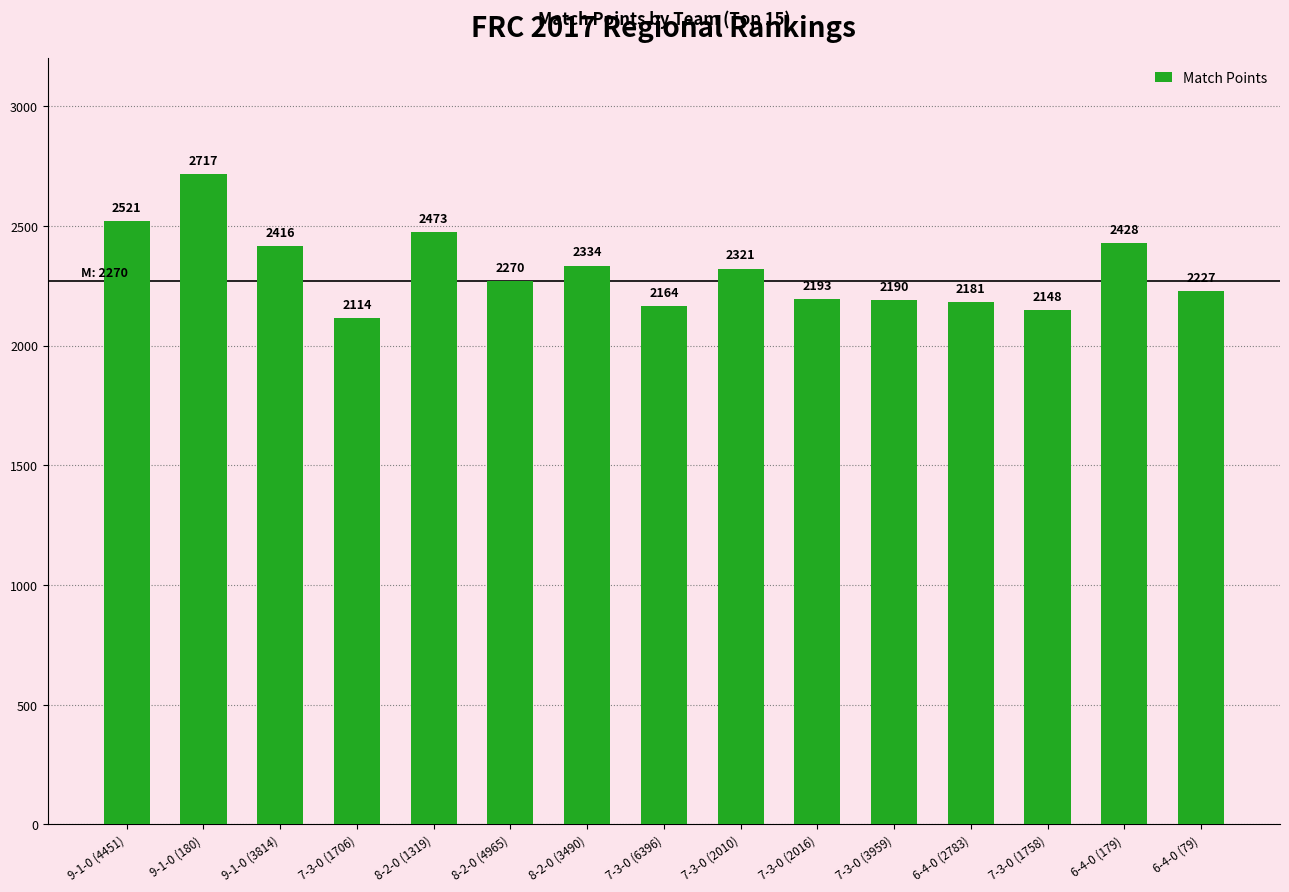

What is the greatest value displayed?

2717